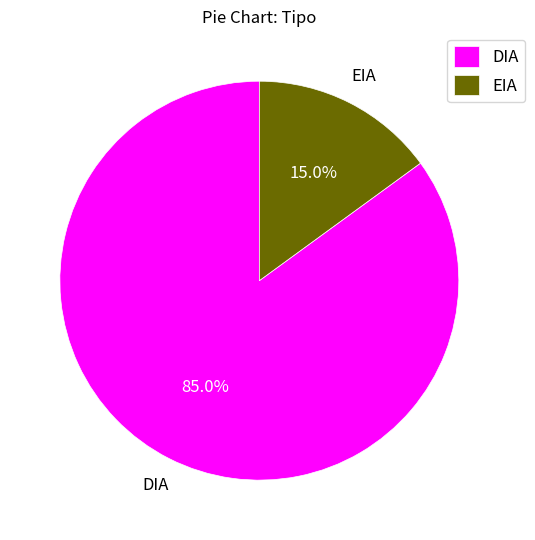

To the nearest percent, what is the difference between the largest and smallest slice percentages?

70%